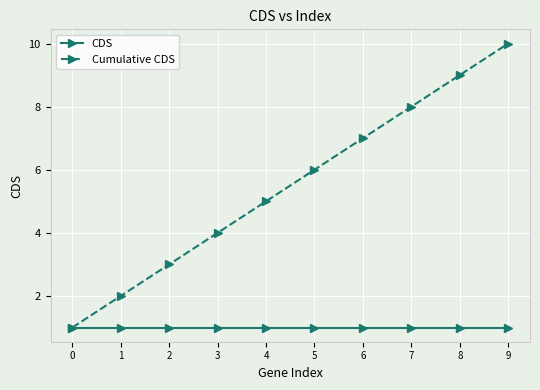

Rank the series by their average value, from lowest to highest.

CDS, Cumulative CDS